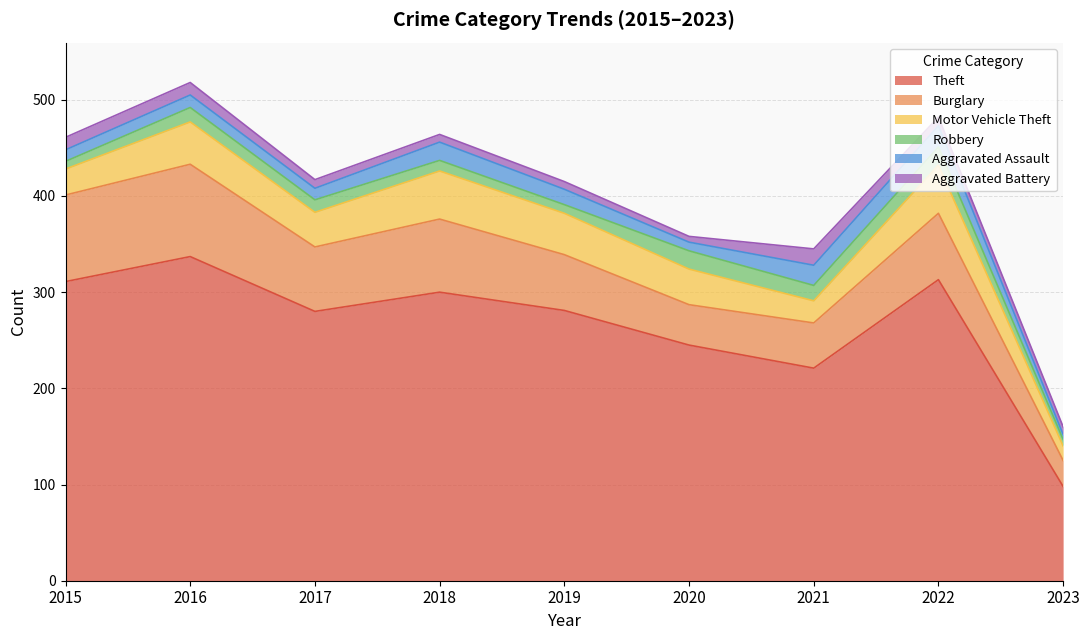

Does the chart have visible grid lines?

Yes